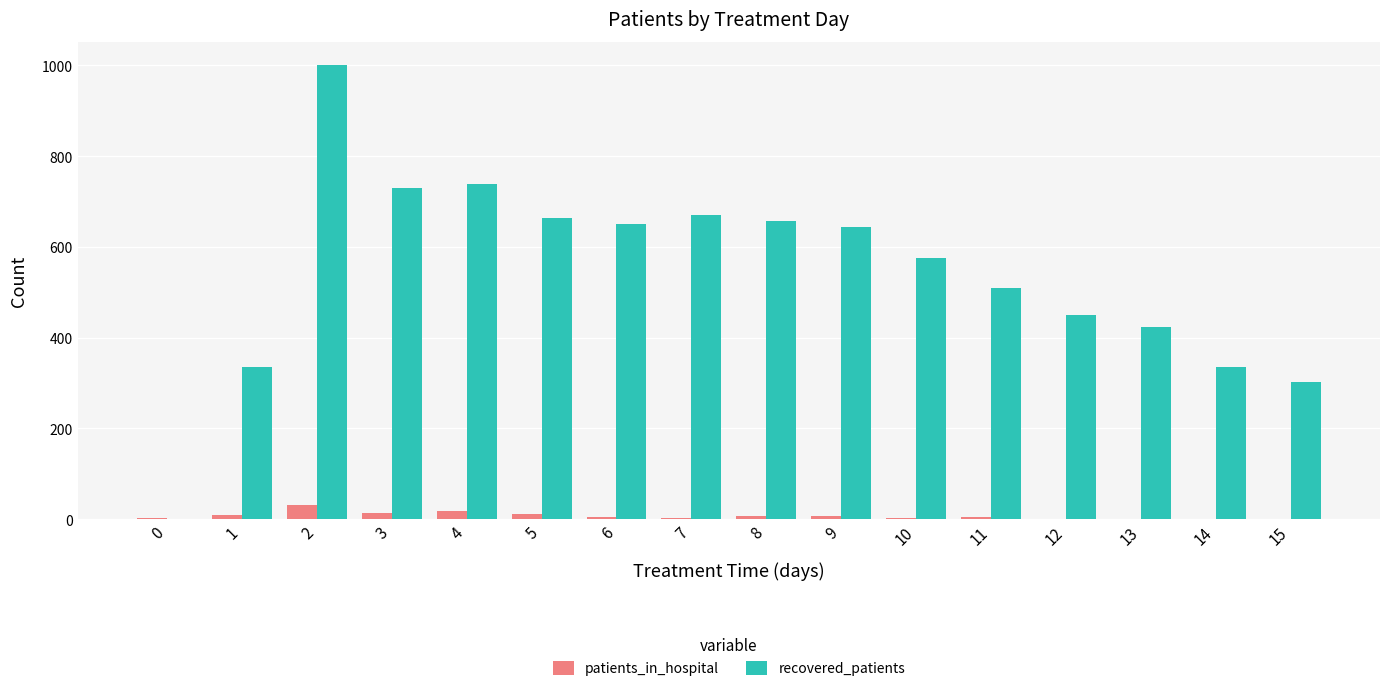

What is the average value of the recovered_patients series?

543